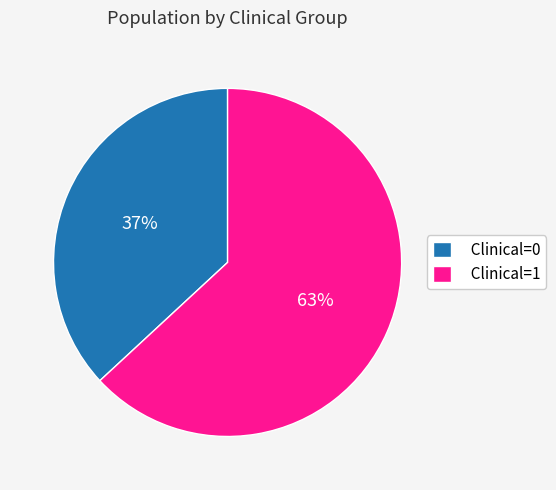

Combined, do Clinical=0 and Clinical=1 account for over 50%?

Yes